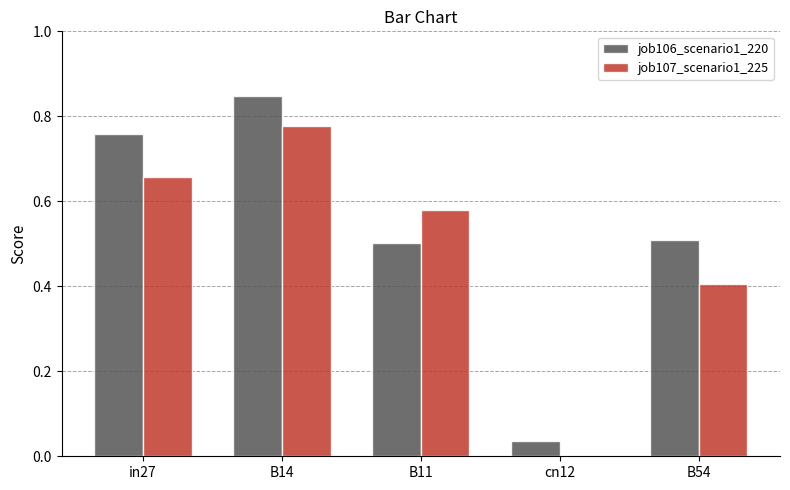

Which series has the widest spread of values?

job106_scenario1_220